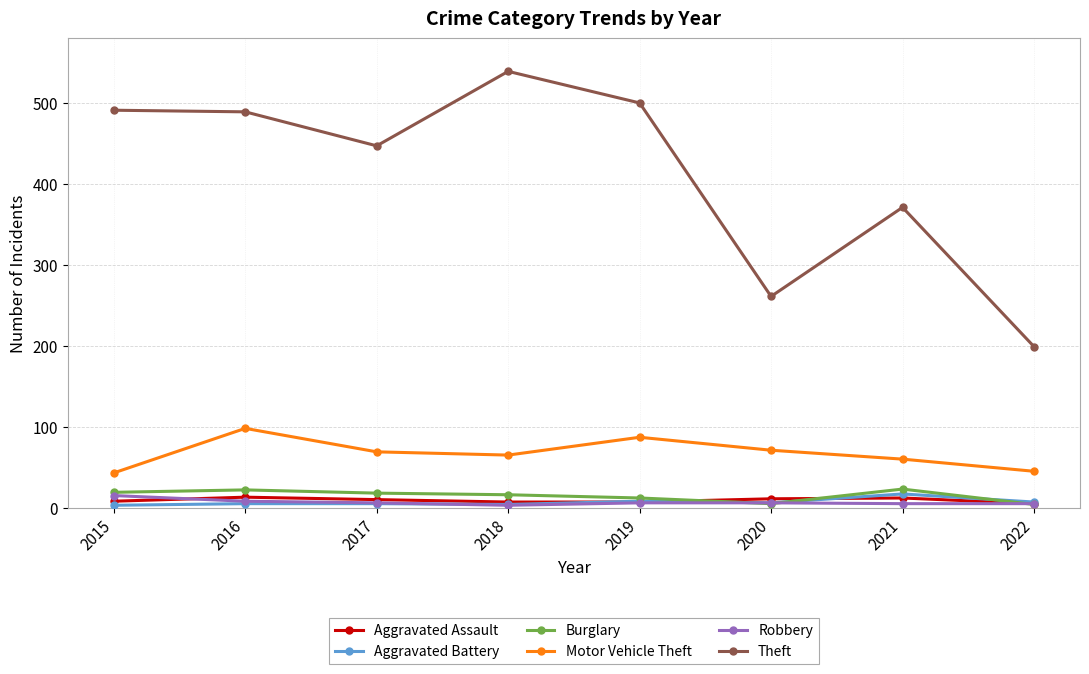

Count the Aggravated Assault values in the range 7 to 12.

6